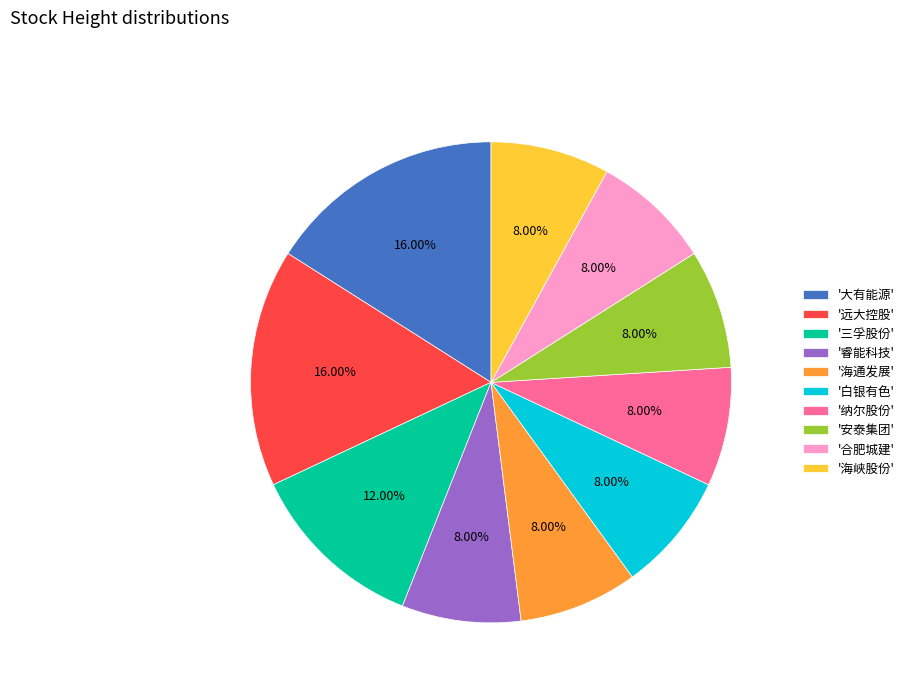

Is the sum of '远大控股' and '安泰集团' greater than half?

No